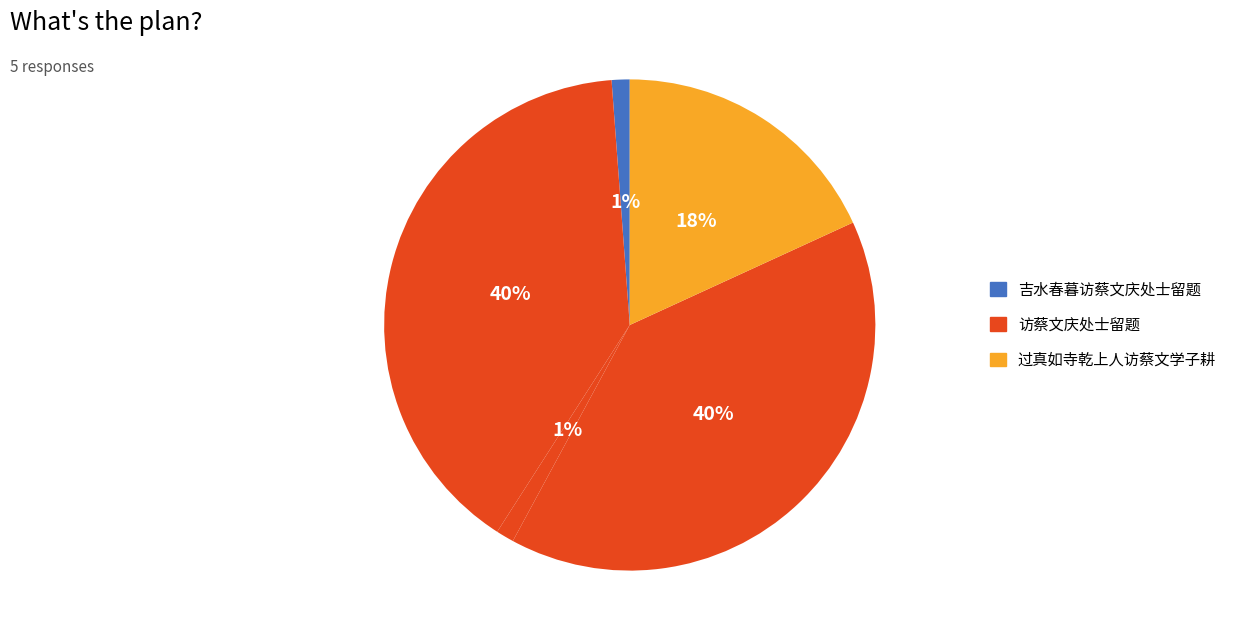

Is there any slice that represents more than half of the pie?

No